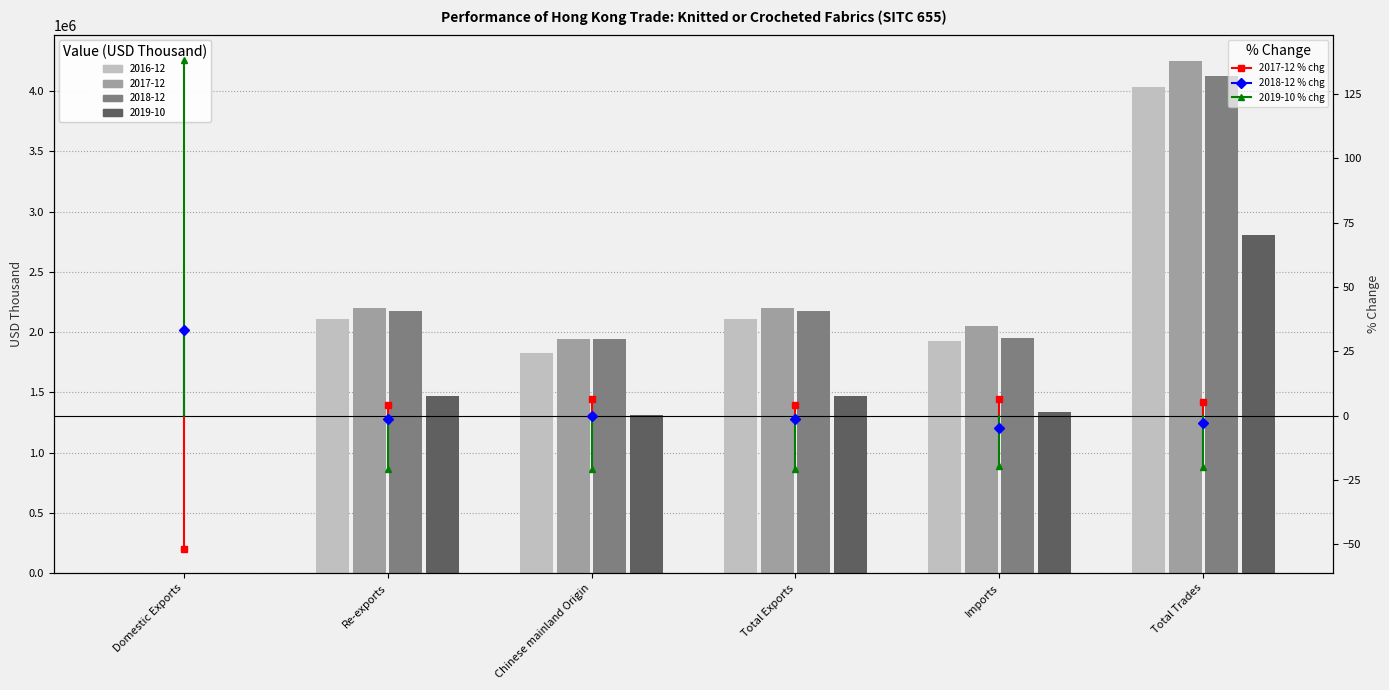

Rank the series at Total Exports from highest to lowest value.

2017-12, 2018-12, 2016-12, 2019-10